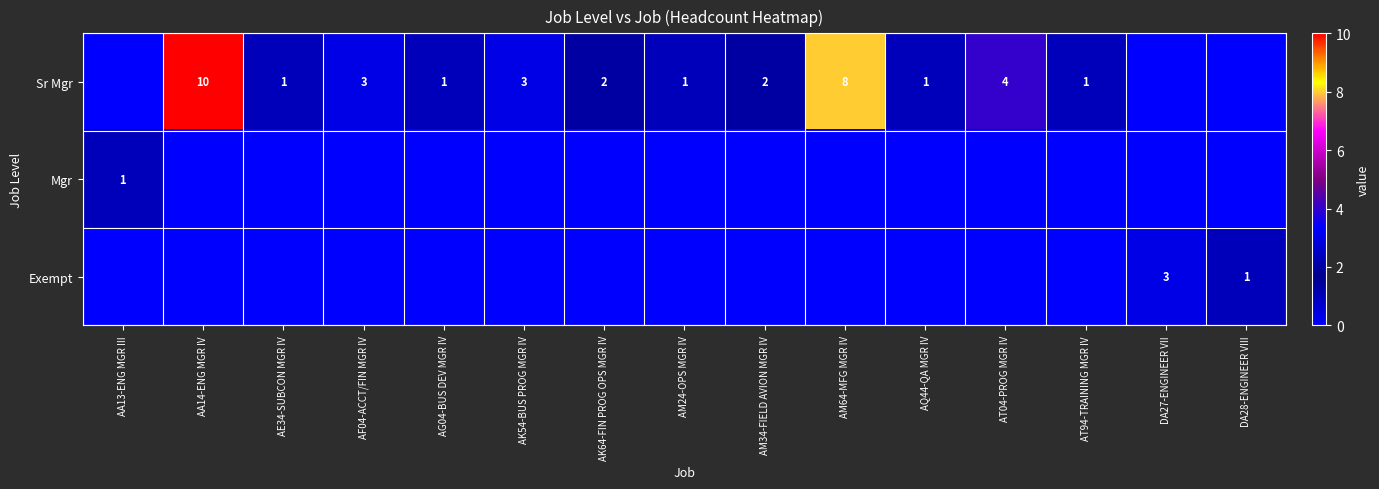

What is the sum of the Sr Mgr values at AK54-BUS PROG MGR IV and AM24-OPS MGR IV?

4